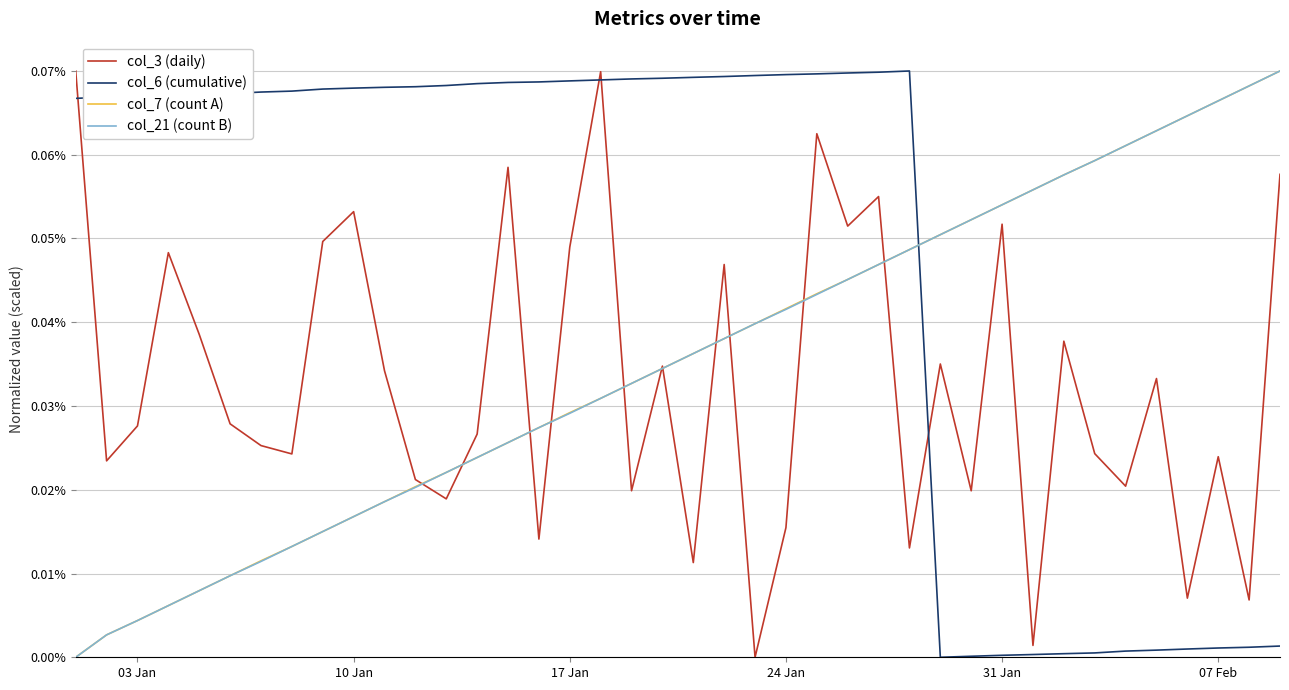

What are all the series names shown in the legend?

col_3 (daily), col_6 (cumulative), col_7 (count A), col_21 (count B)